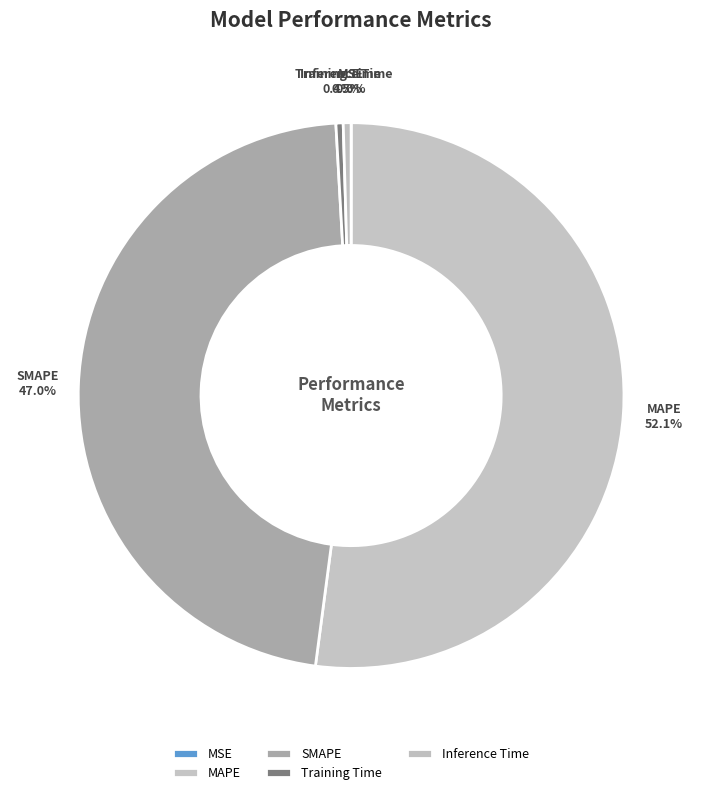

Approximately how many times larger is the value at MAPE compared to SMAPE?

1.1